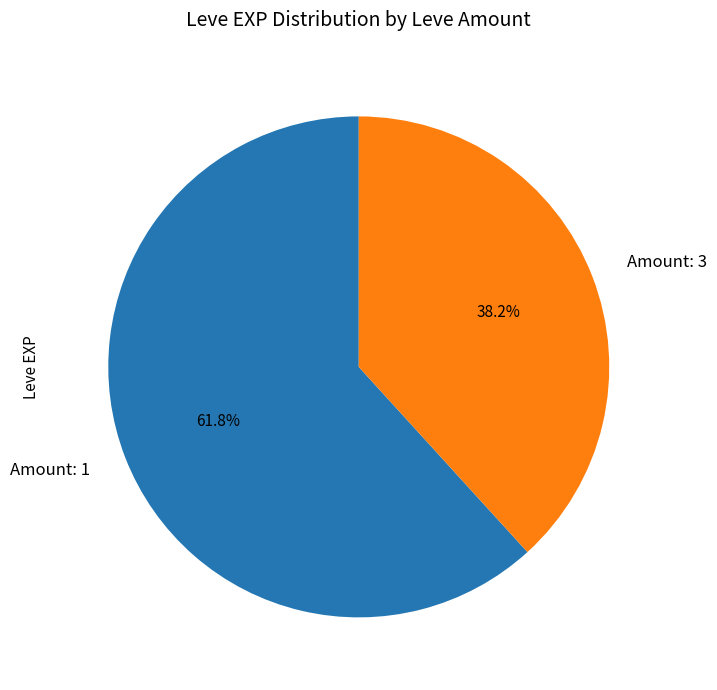

Does Amount: 3 account for over 50% of the chart?

No